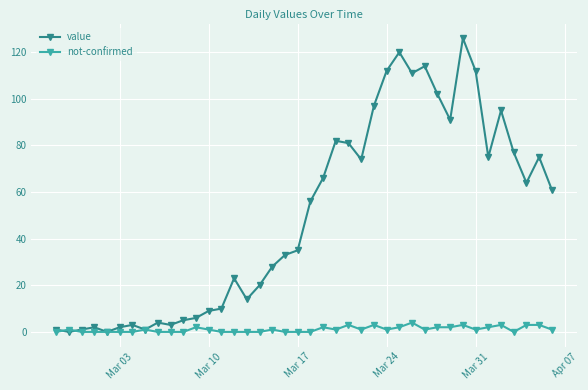

List the series in order of their peak value, highest first.

value, not-confirmed